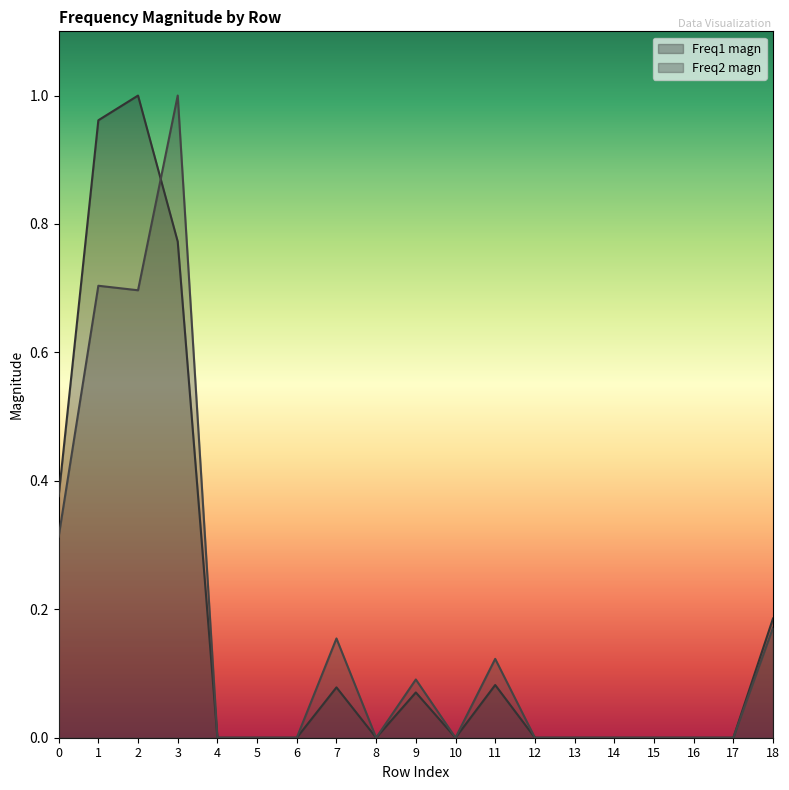

True or false: Freq1 magn has a value of -0.3 at 14.

False